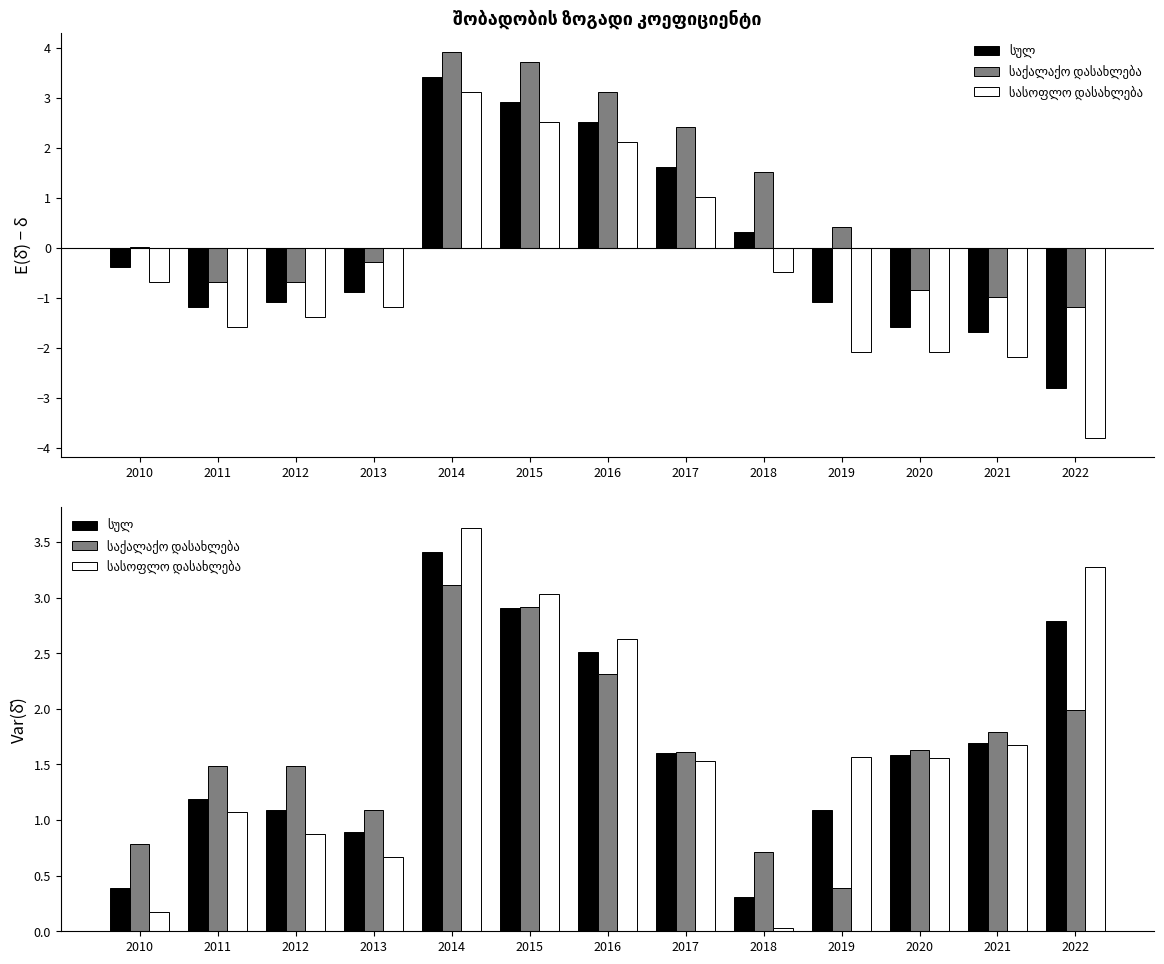

Between 2014 and 2016, which series saw the biggest shift?

სასოფლო დასახლება